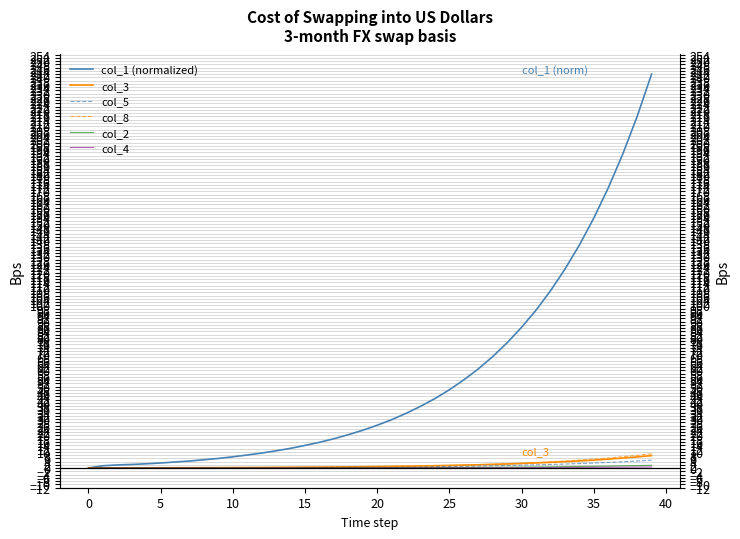

What is the difference between the maximum and minimum values in the col_3 series?

7.6